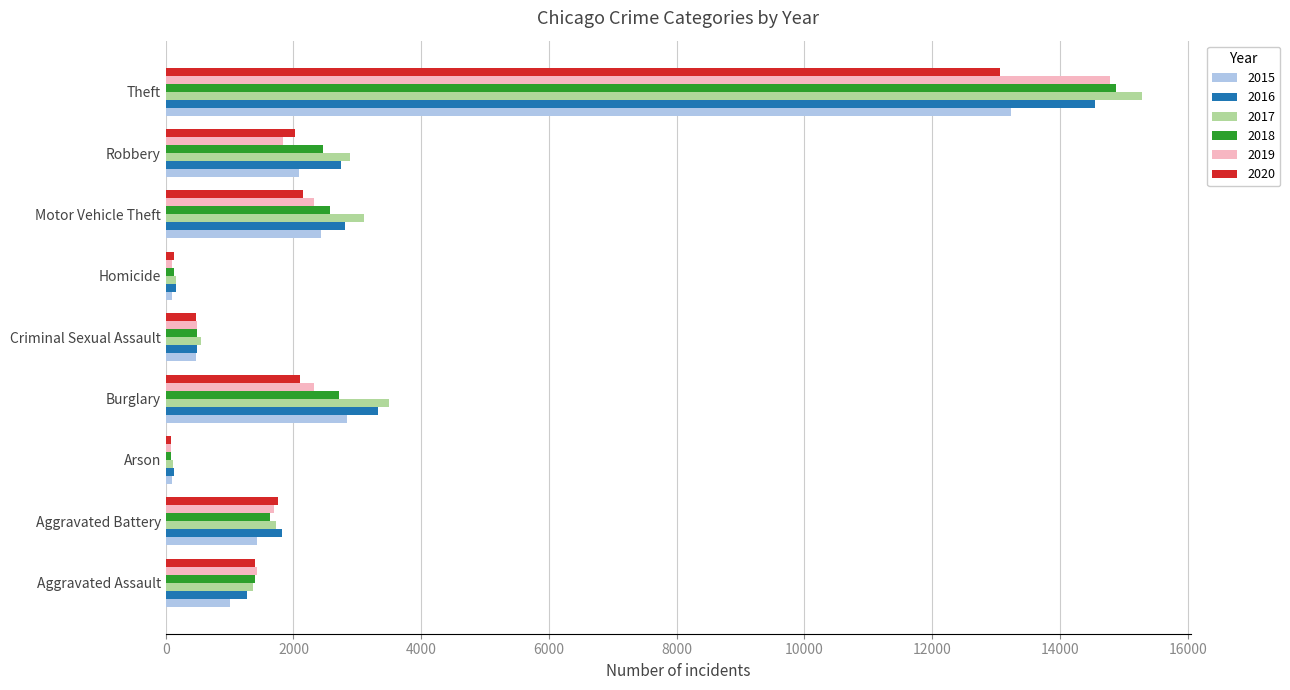

The 2019 series shows 2327 at Burglary. True or false?

True